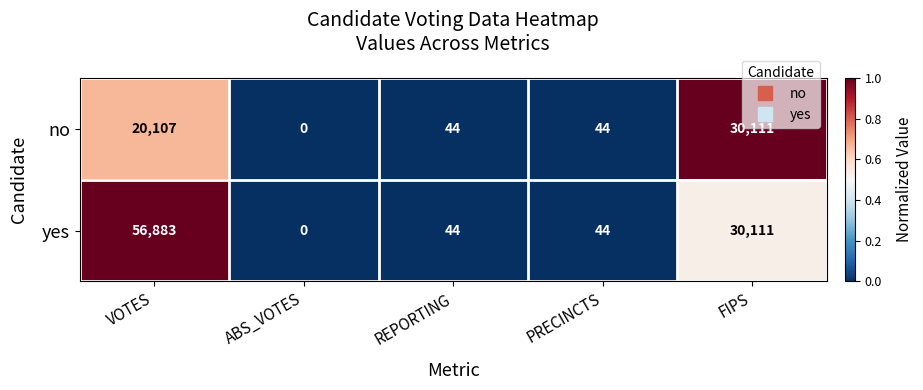

What is the approximate value of no at FIPS?

30111